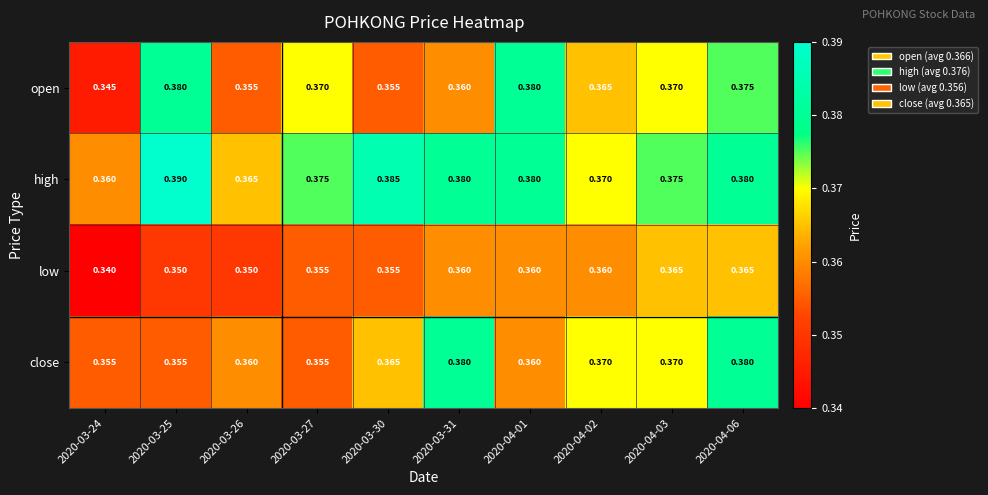

How many distinct data groups are displayed?

4